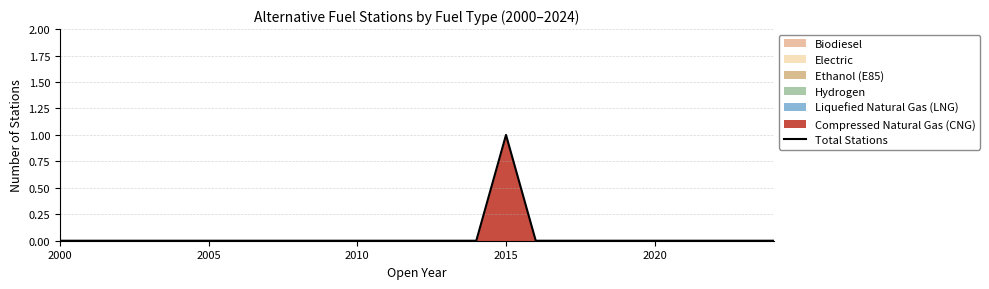

Count the number of values greater than 0.

1